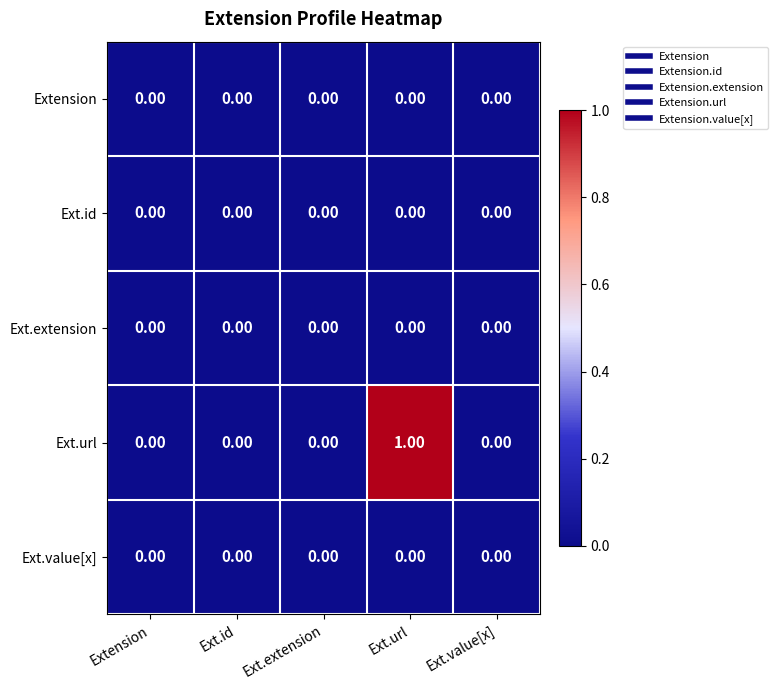

Which series has the largest range (max minus min)?

Ext.url